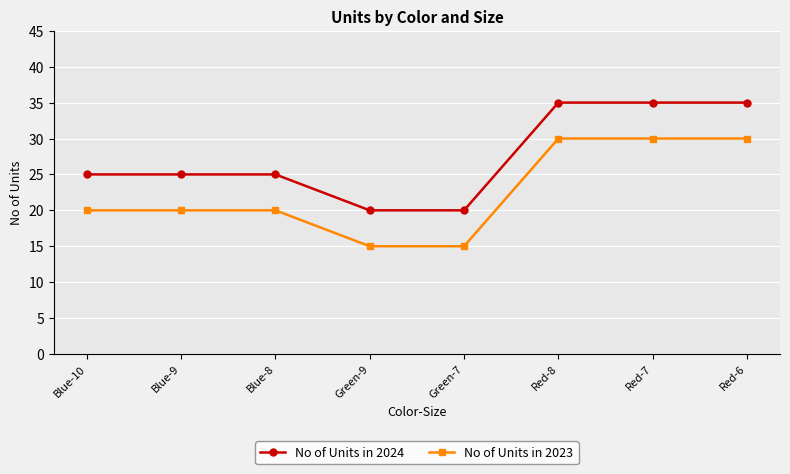

True or false: No of Units in 2023 and No of Units in 2024 cross at least once.

False